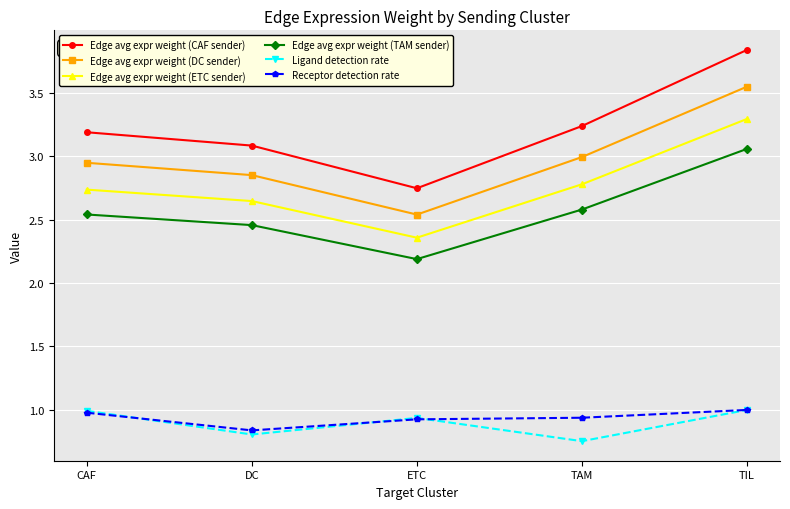

True or false: Edge avg expr weight (DC sender) and Edge avg expr weight (TAM sender) intersect in this chart.

False